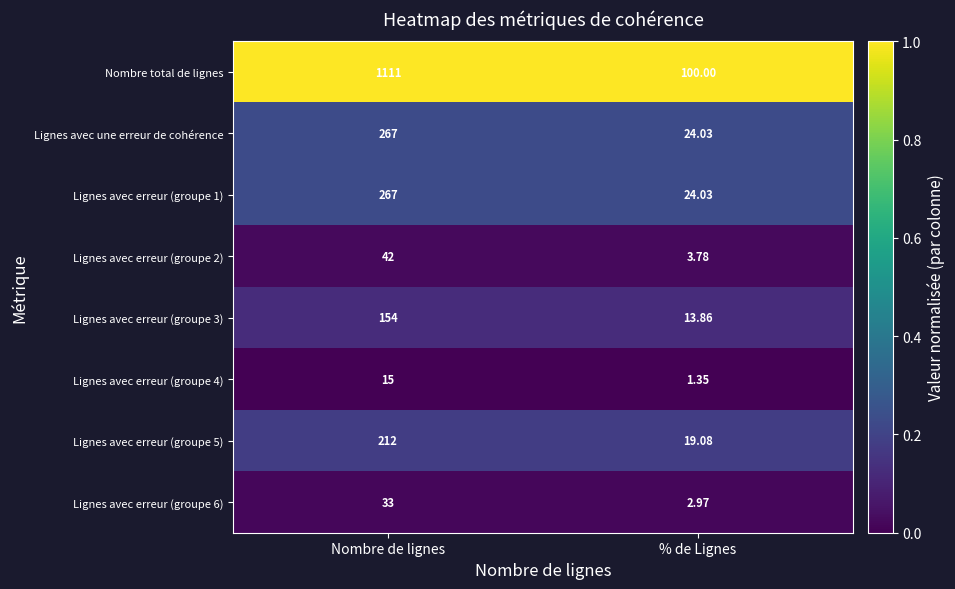

Which series changed the most between Nombre de lignes and % de Lignes?

Nombre total de lignes